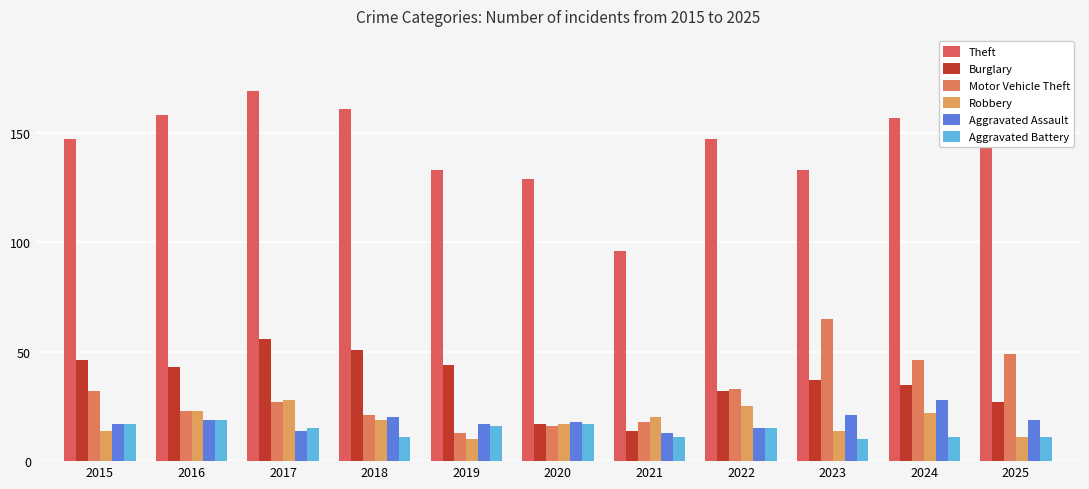

Which series has the largest range (max minus min)?

Theft